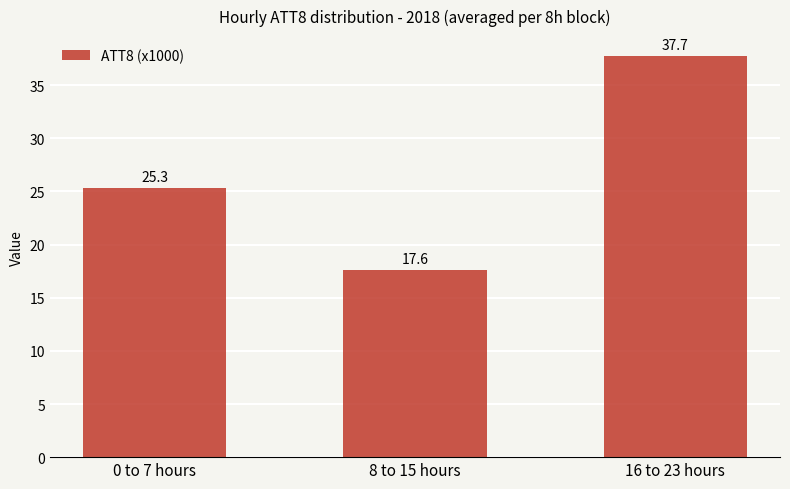

At which label is the value closest to 27?

0 to 7 hours